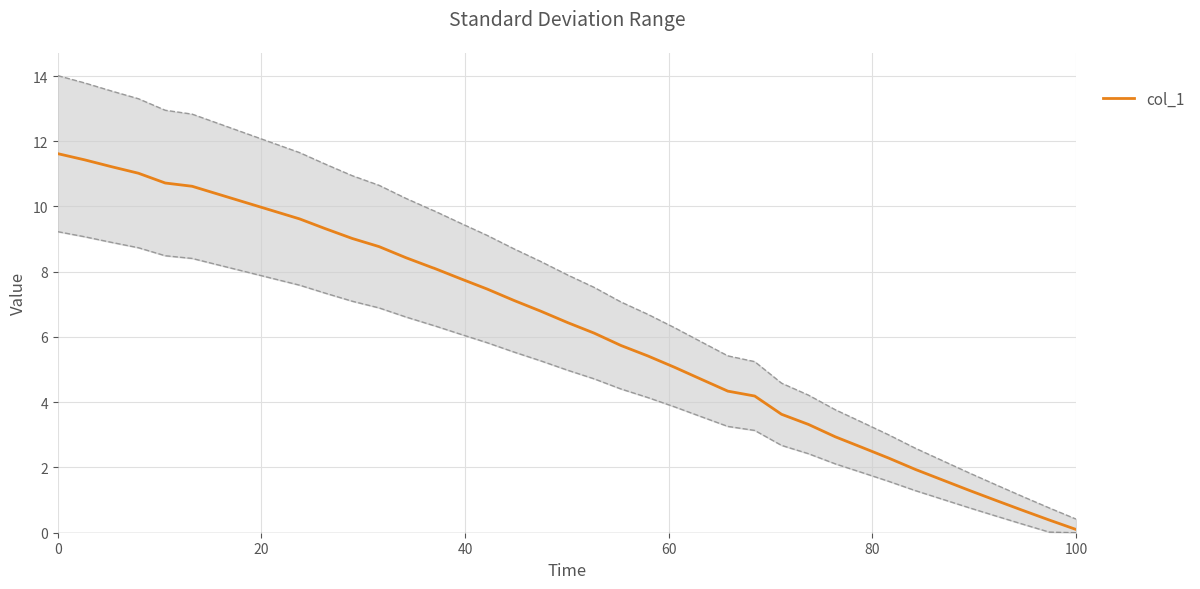

How many lines are shown in the chart?

1